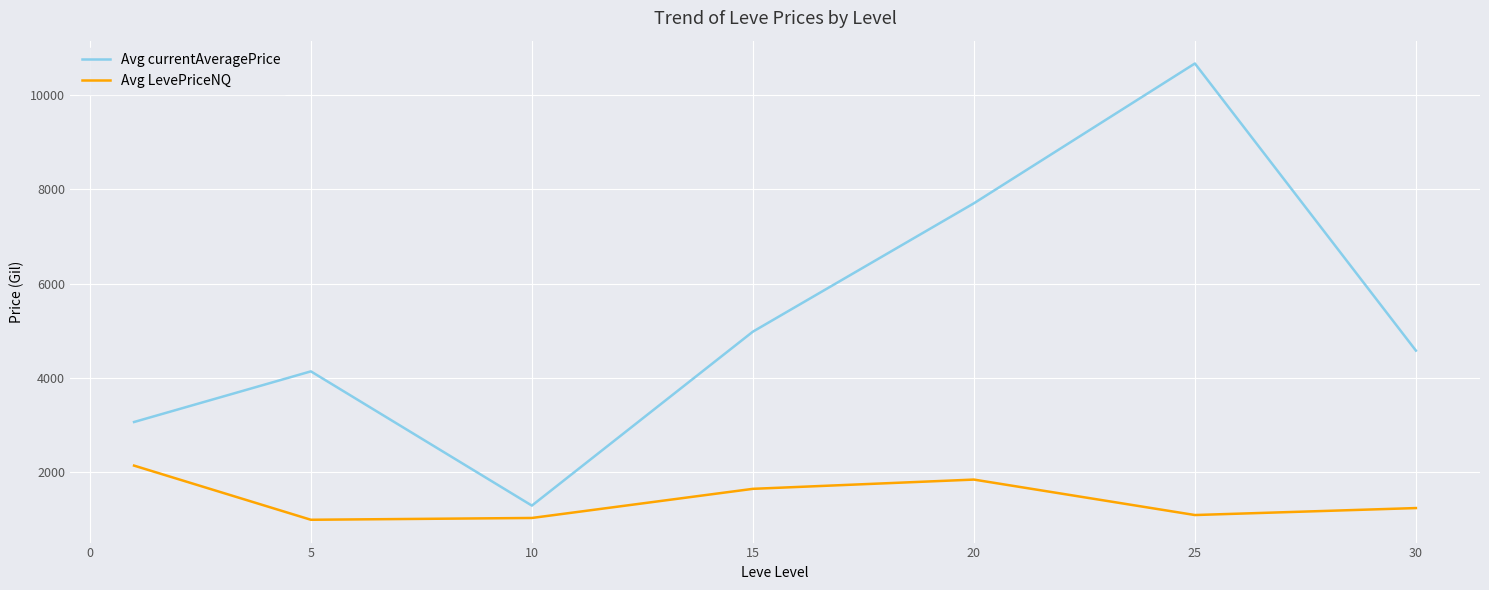

True or false: Avg LevePriceNQ and Avg currentAveragePrice cross at least once.

False